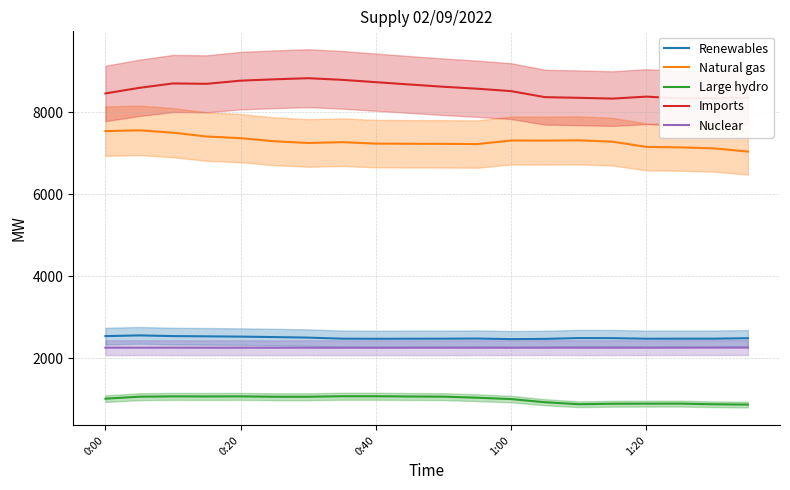

True or false: Large hydro and Natural gas intersect in this chart.

False